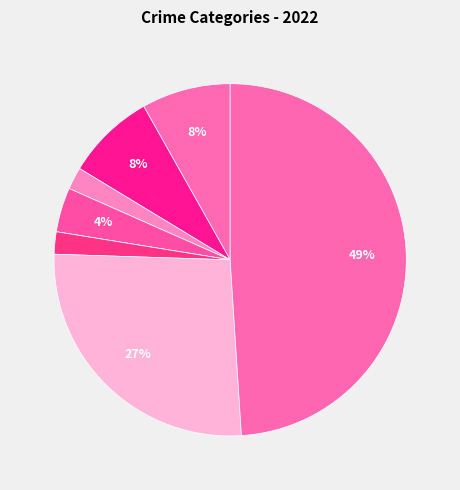

To the nearest percent, what is the difference between the largest and smallest slice percentages?

49%